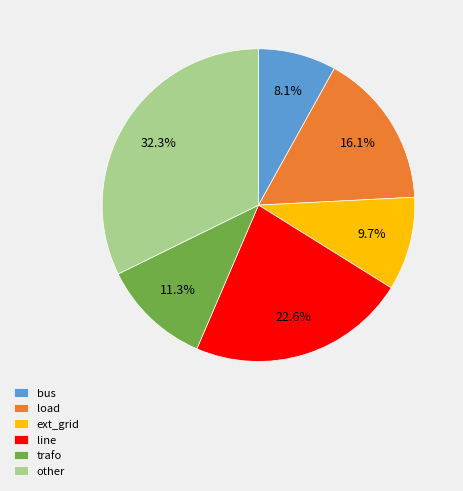

To the nearest percent, what is the difference between the largest and smallest slice percentages?

24%